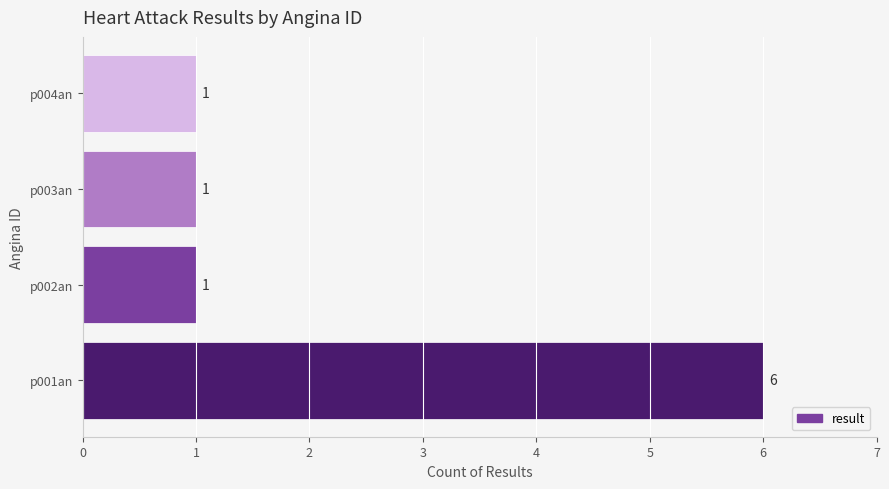

How many bars are there in total?

4